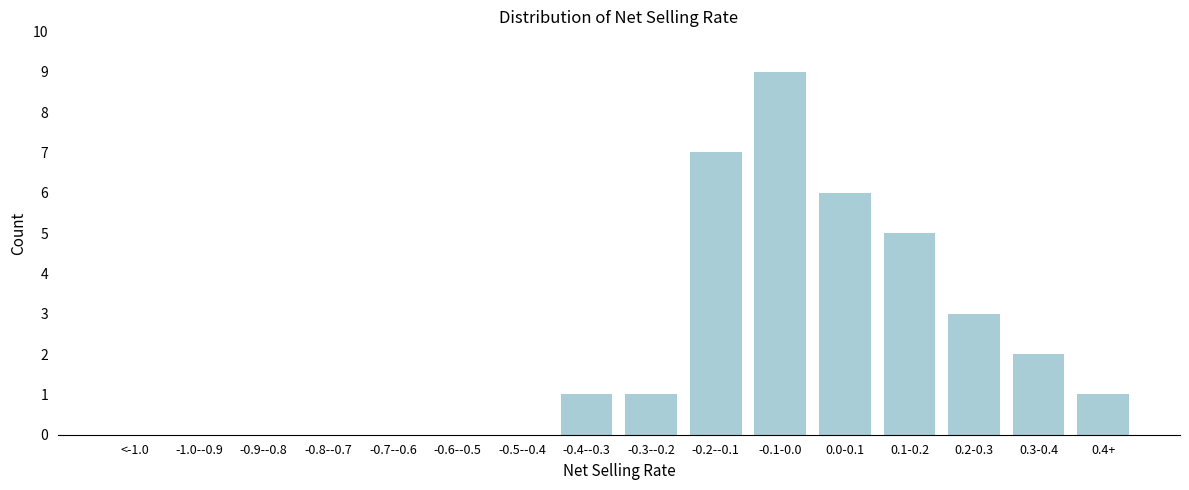

Reading left to right, transcribe all the data shown in this chart.

<-1.0=0	-1.0--0.9=0	-0.9--0.8=0	-0.8--0.7=0	-0.7--0.6=0	-0.6--0.5=0	-0.5--0.4=0	-0.4--0.3=1	-0.3--0.2=1	-0.2--0.1=7	-0.1-0.0=9	0.0-0.1=6	0.1-0.2=5	0.2-0.3=3	0.3-0.4=2	0.4+=1